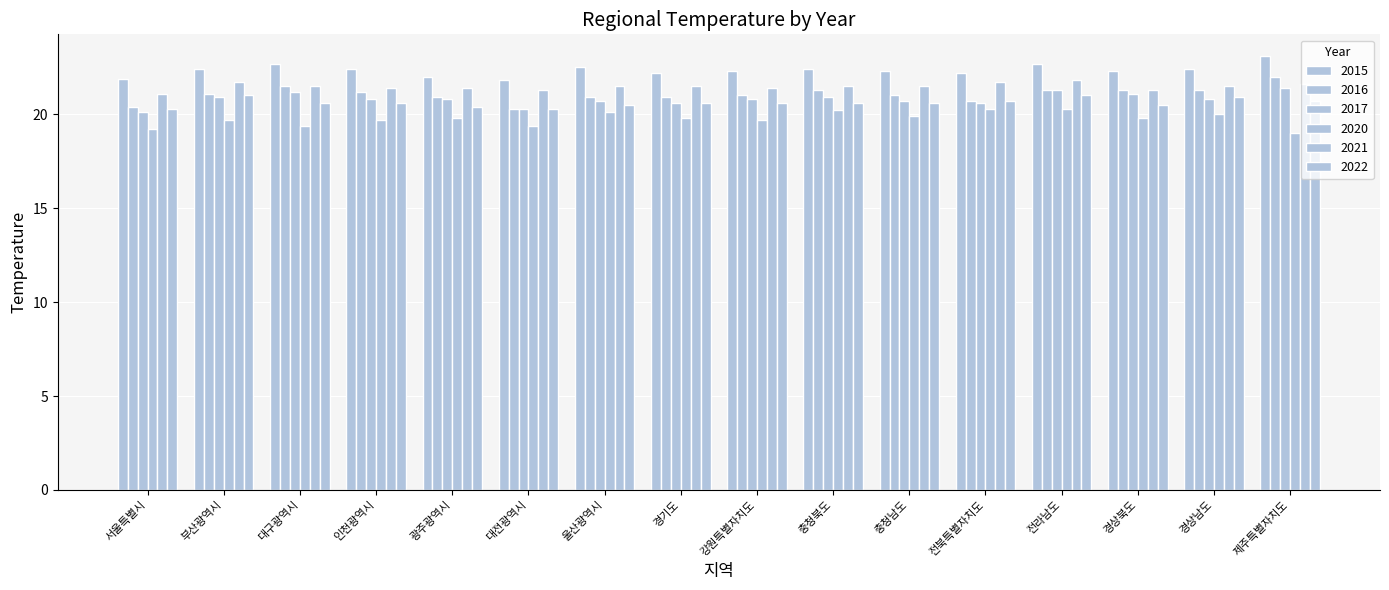

How many groups of bars are there?

16